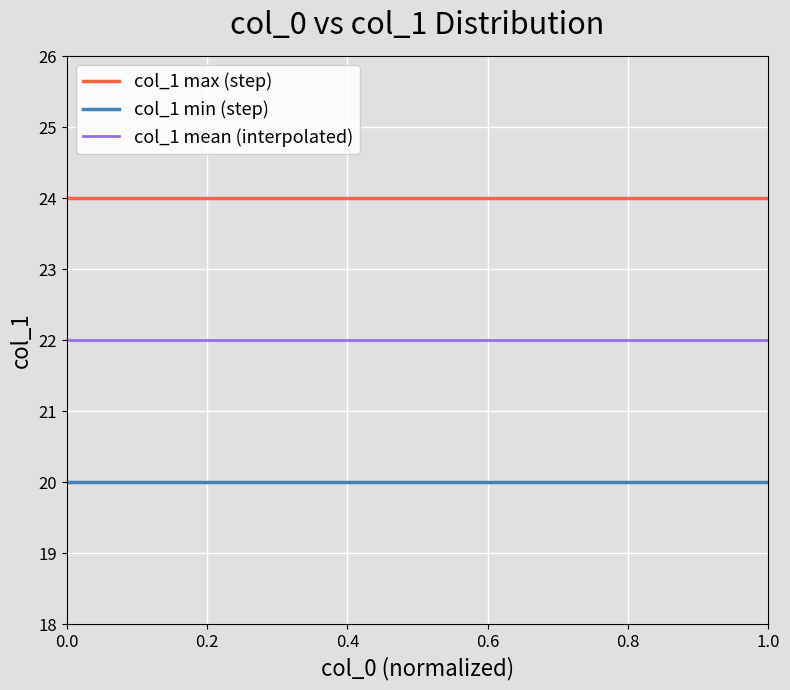

What is the minimum value for col_1 max (step)?

24